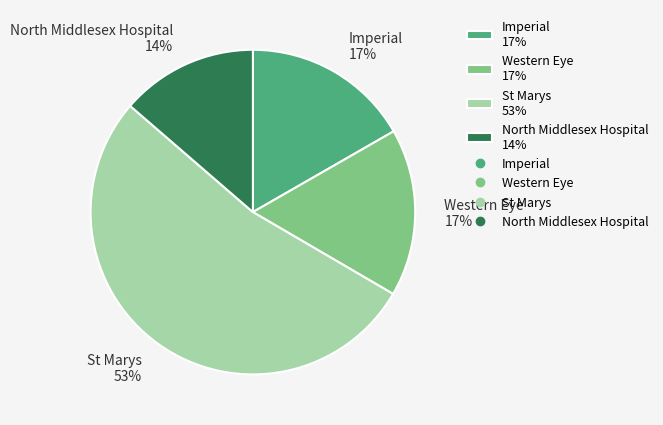

Is the sum of Imperial 17% and North Middlesex Hospital 14% greater than half?

No